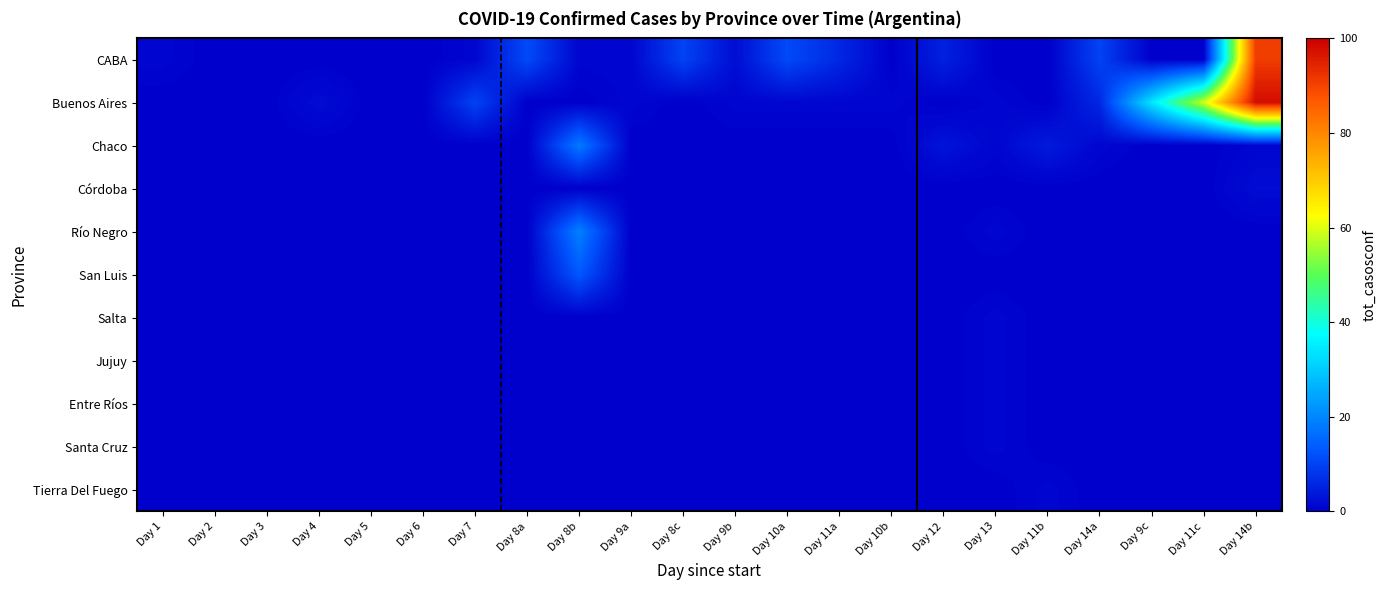

Which series has the largest total across all categories?

Buenos Aires